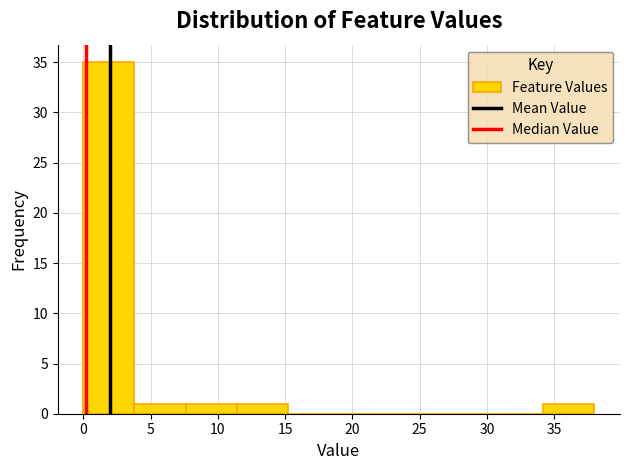

Reading left to right, transcribe this chart: for each bar, give the range it covers on the x-axis and its height. Neither the bar edges nor the heights are printed on the chart, so give them approximately, as read against the axes.

0.0 to 3.8: 35
3.8 to 7.6: 1
7.6 to 11.4: 1
11.4 to 15.2: 1
15.2 to 19.0: 0
19.0 to 22.8: 0
22.8 to 26.6: 0
26.6 to 30.4: 0
30.4 to 34.2: 0
34.2 to 38.0: 1